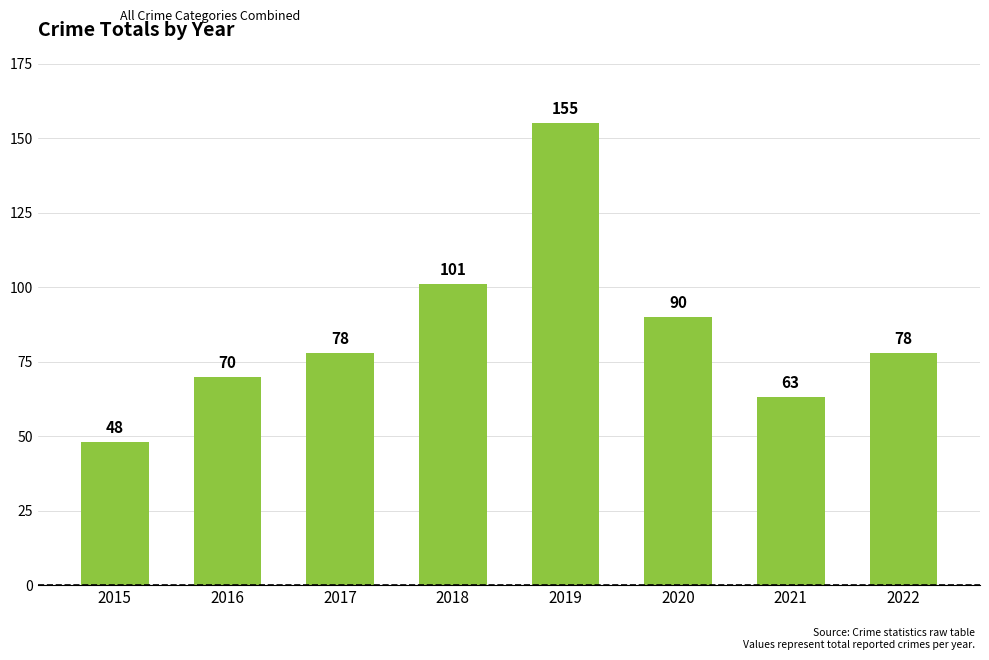

The chart shows a value of 55 at 2020. True or false?

False